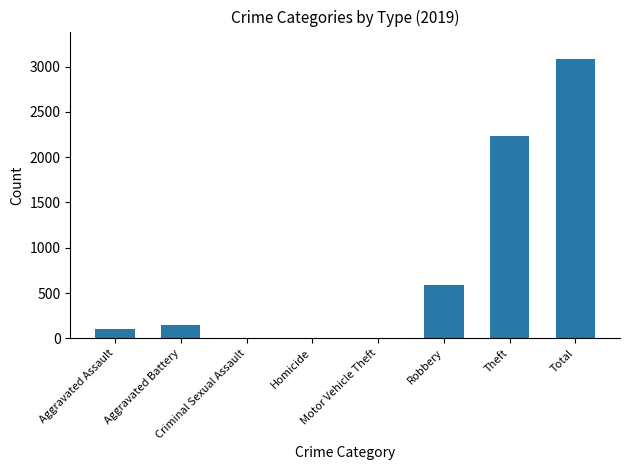

What is the greatest value displayed?

3080